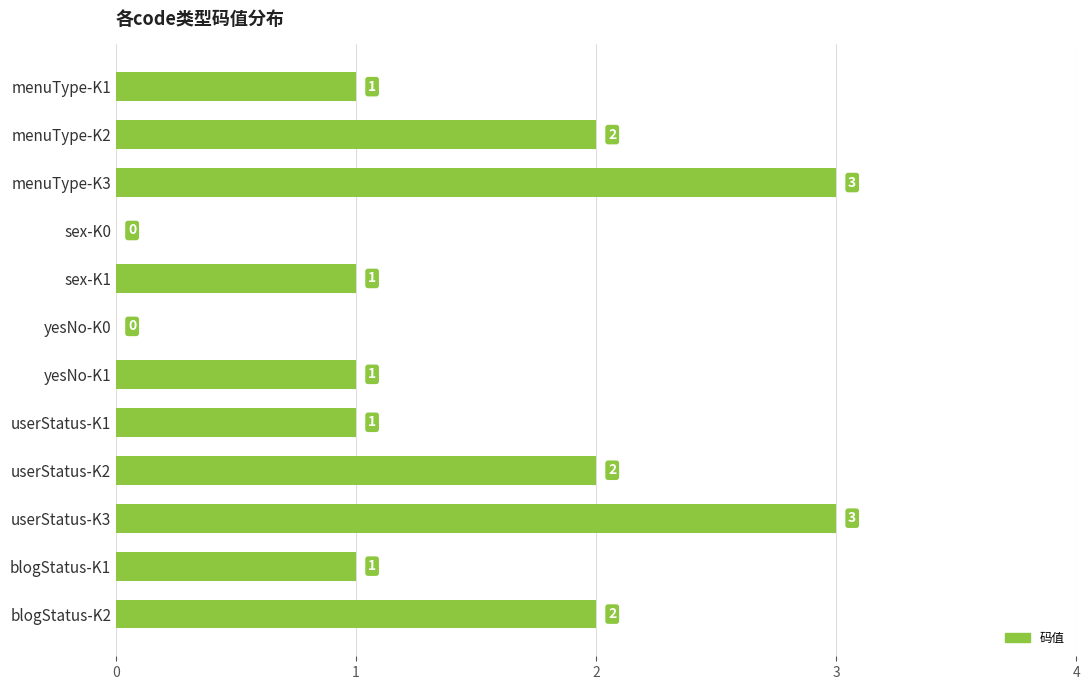

Which has a higher value, menuType-K1 or blogStatus-K2?

blogStatus-K2